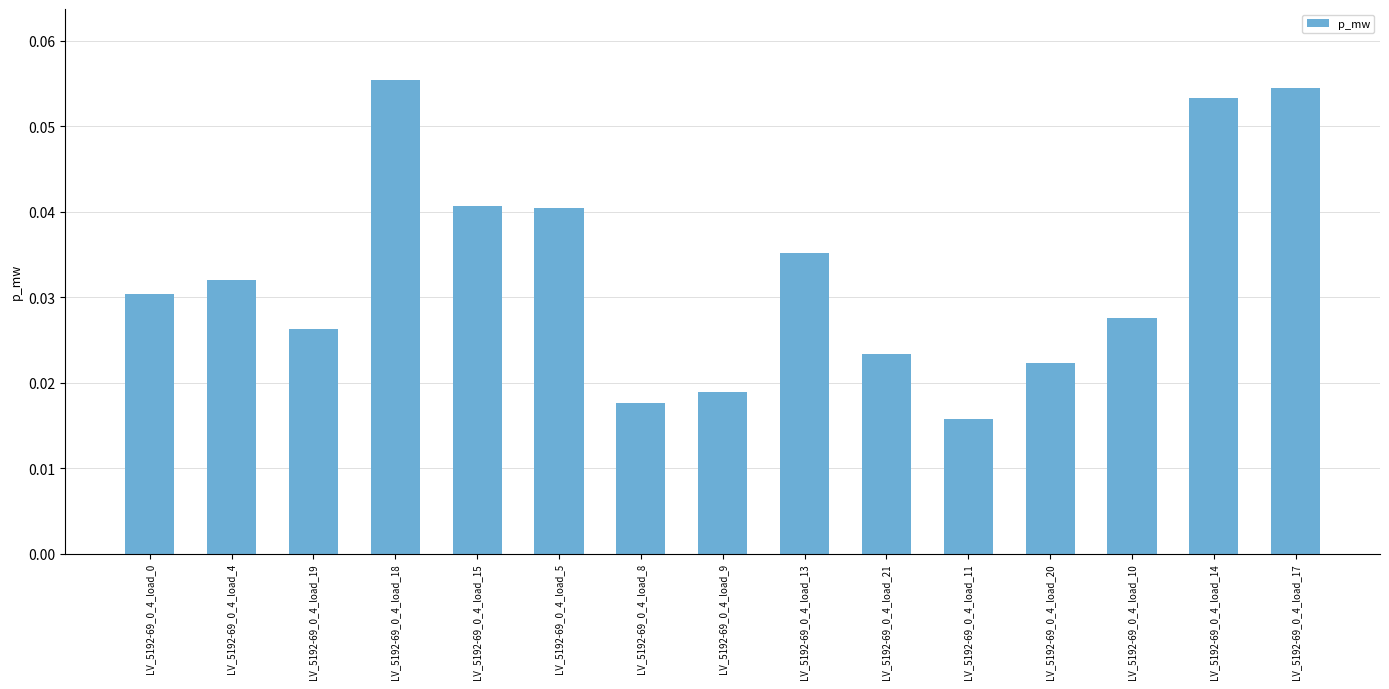

What position from the left is LV_5192-69_0_4_load_0?

1